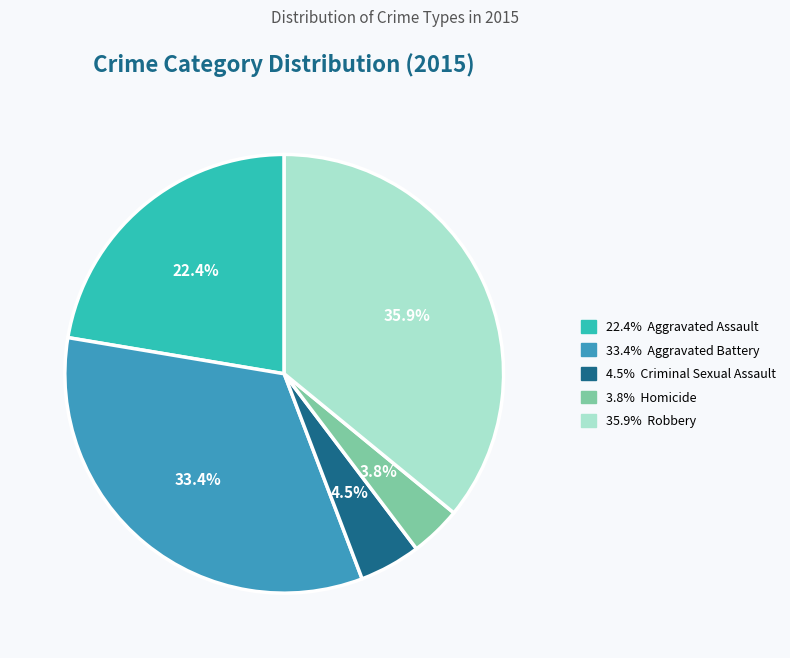

Is there any slice that represents more than half of the pie?

No